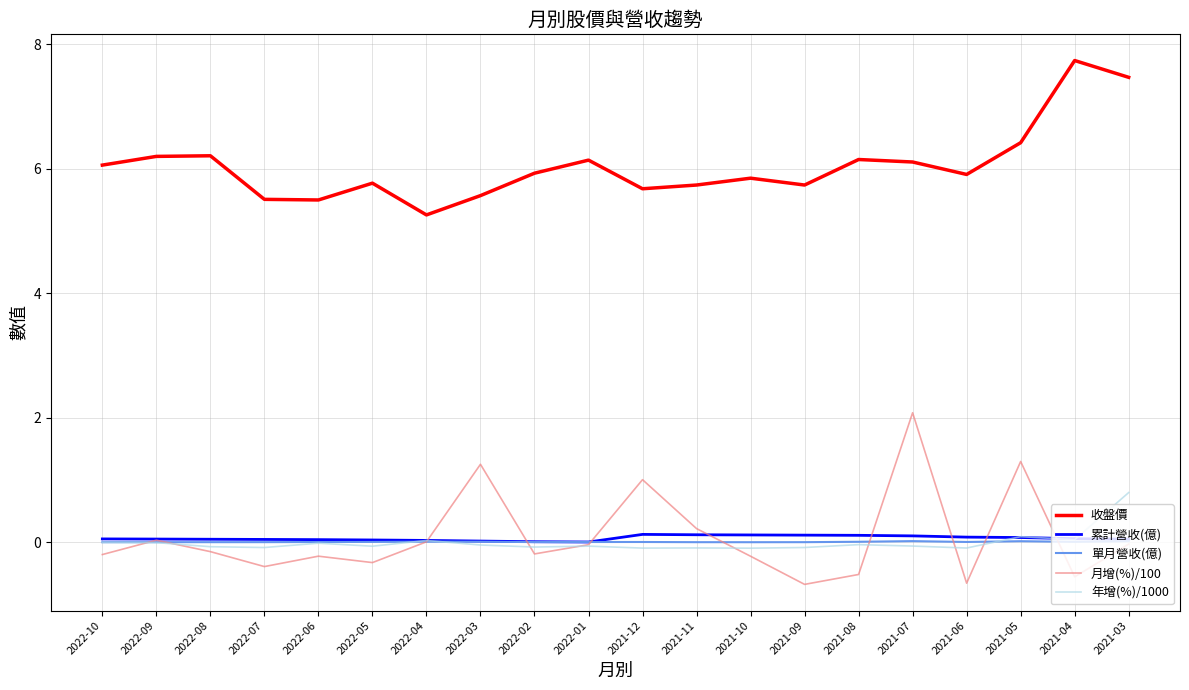

List the series in order of their peak value, lowest first.

單月營收(億), 累計營收(億), 年增(%)/1000, 月增(%)/100, 收盤價